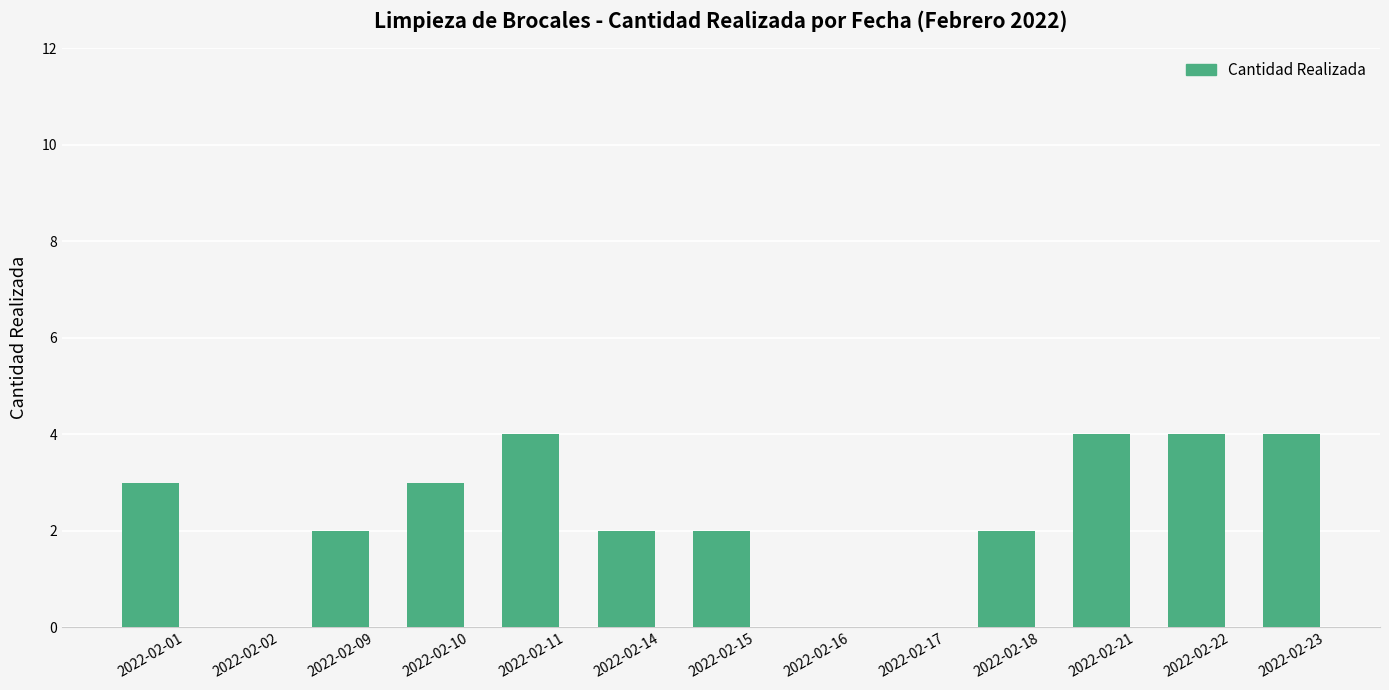

Are the bars horizontal?

No